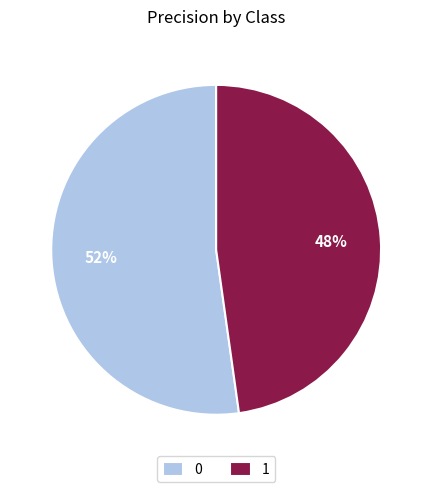

Count the number of slices in the pie.

2